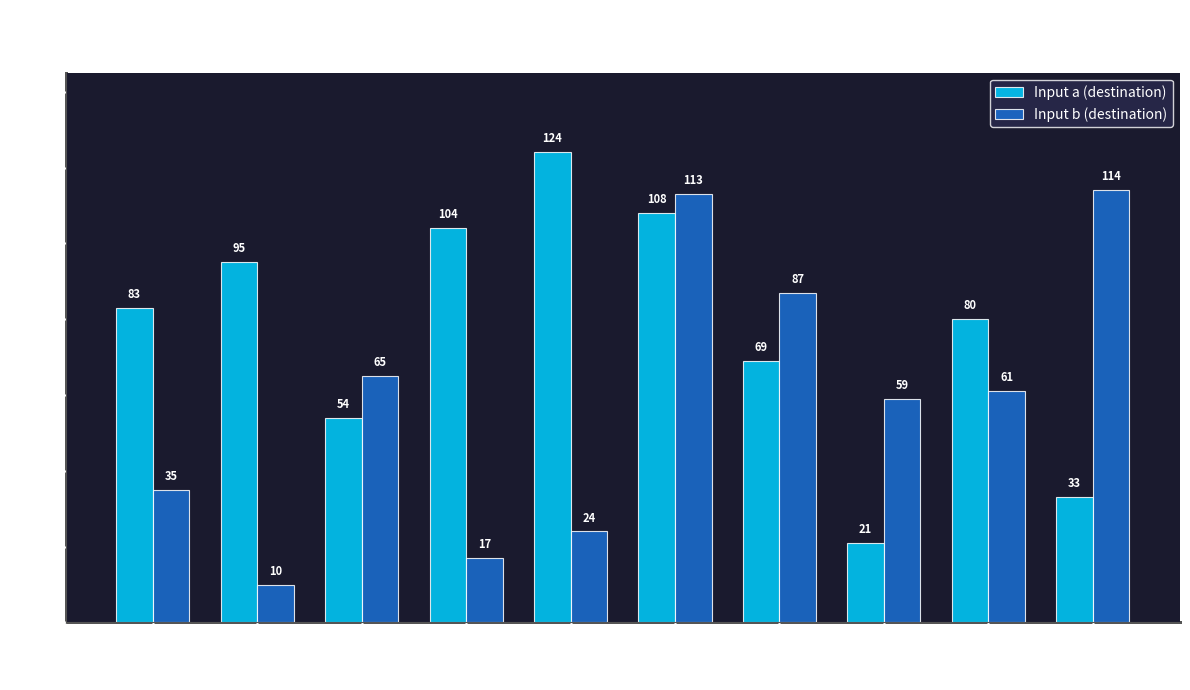

List the labels in order of Input b (destination) value, smallest first.

State 1, State 3, State 4, State 0, State 7, State 8, State 2, State 6, State 5, State 9